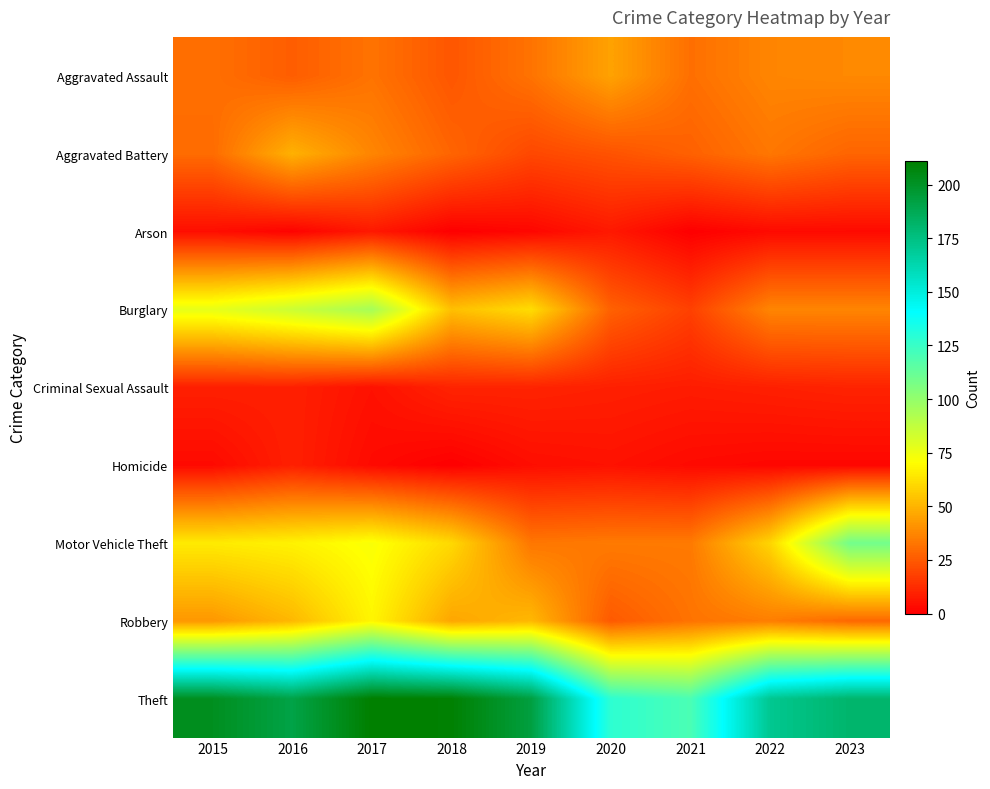

Count the number of categories in the chart.

9